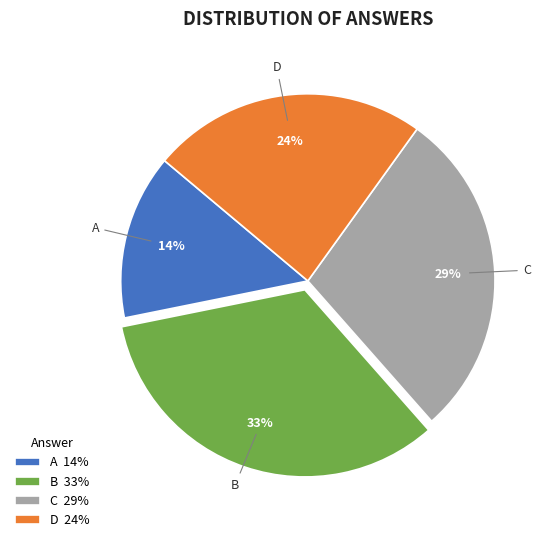

Rank the categories by value from lowest to highest.

A, D, C, B